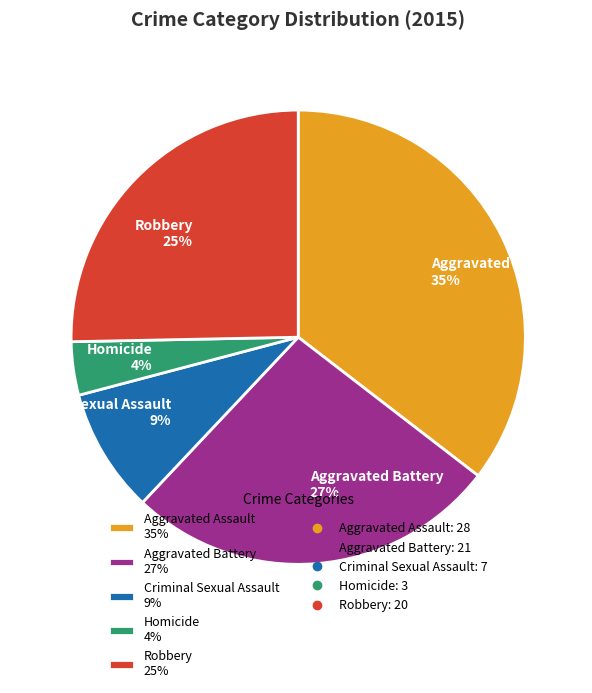

To the nearest percent, what is the average slice percentage?

20%